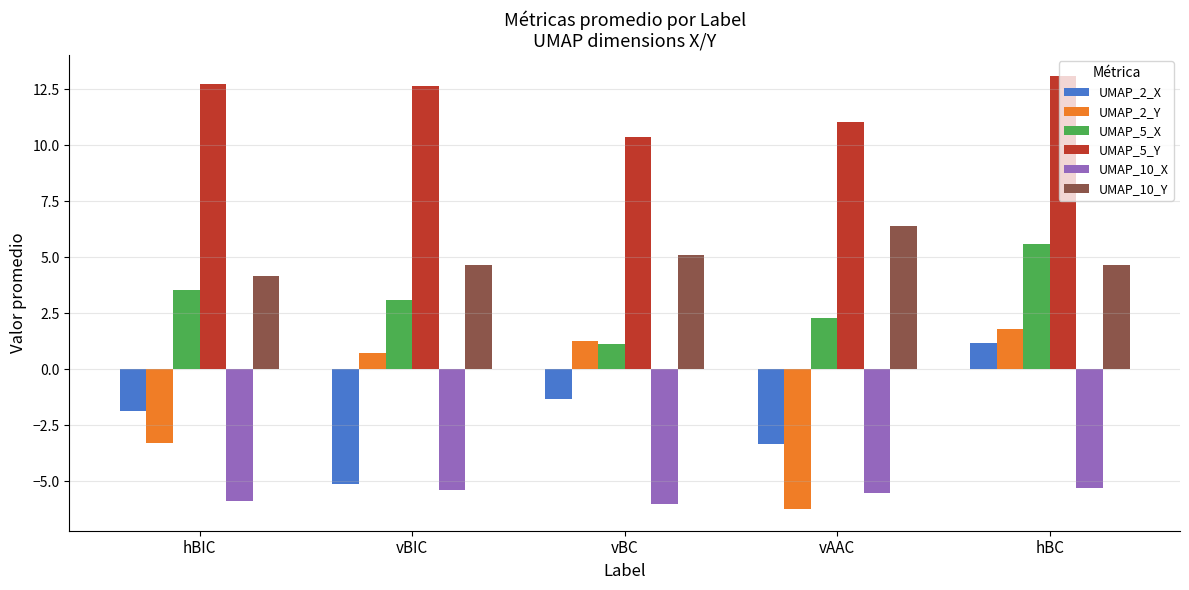

What is the smallest value displayed?

-6.2